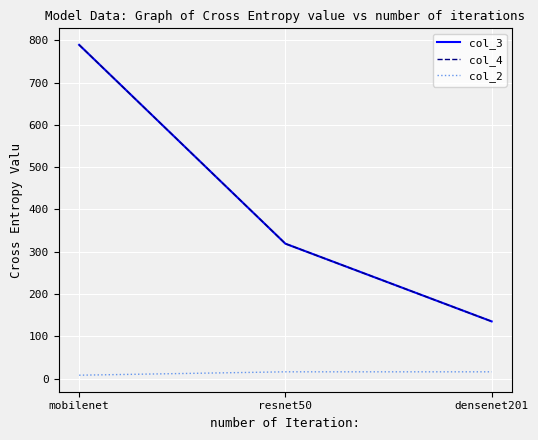

Rank the series by their maximum value, from lowest to highest.

col_2, col_3, col_4